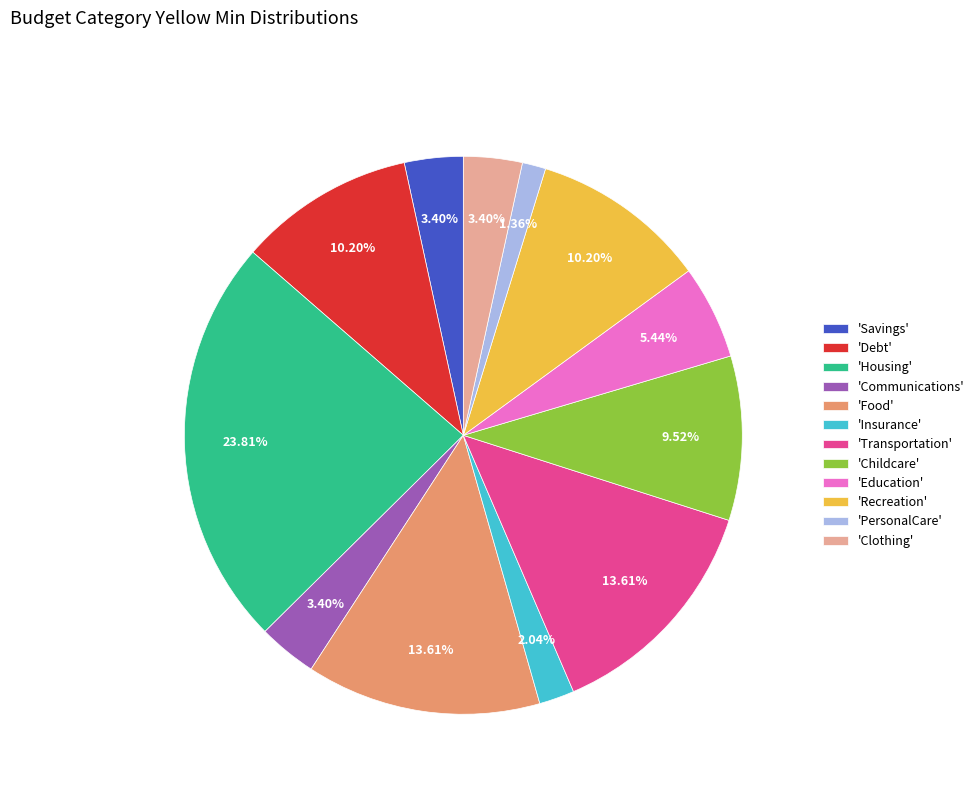

Is the sum of 'PersonalCare' and 'Food' greater than half?

No